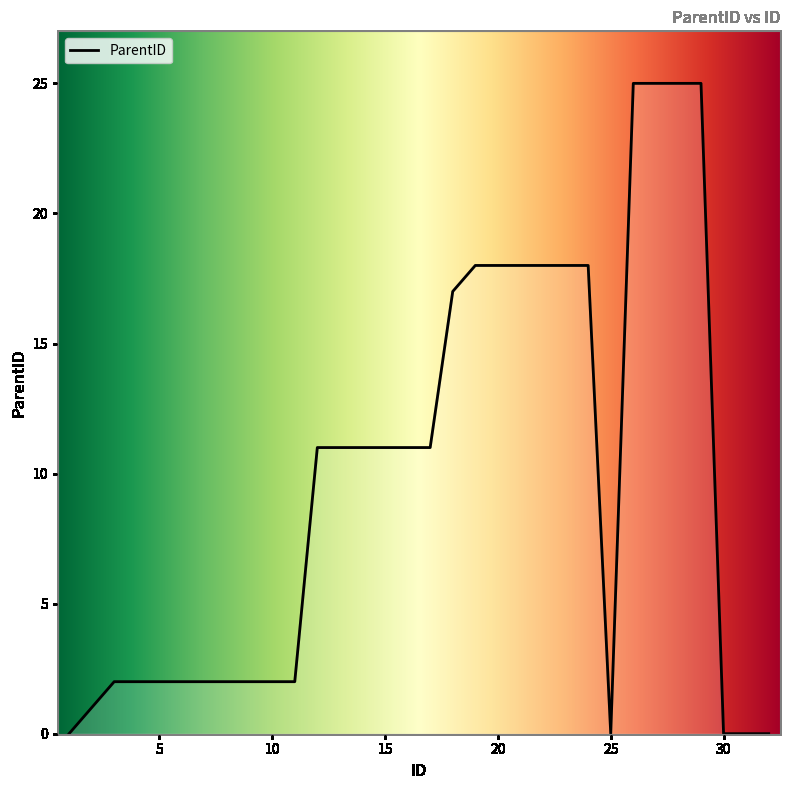

What is the difference between the maximum and minimum values?

25